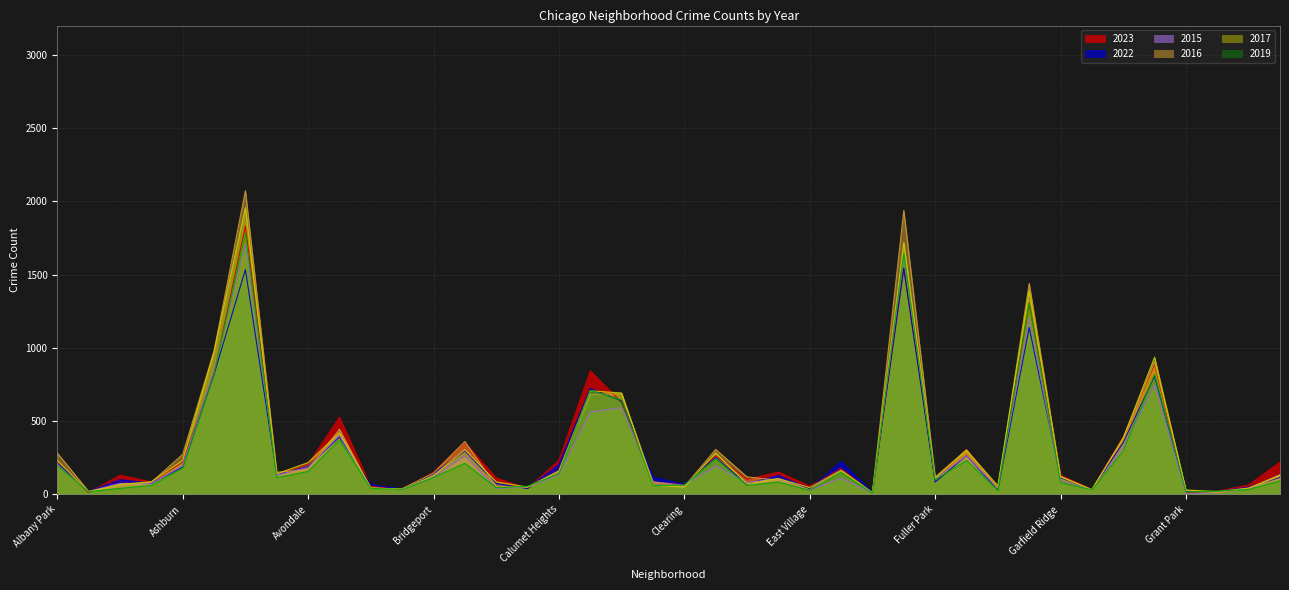

Between Dunning and Austin, which is larger?

Austin